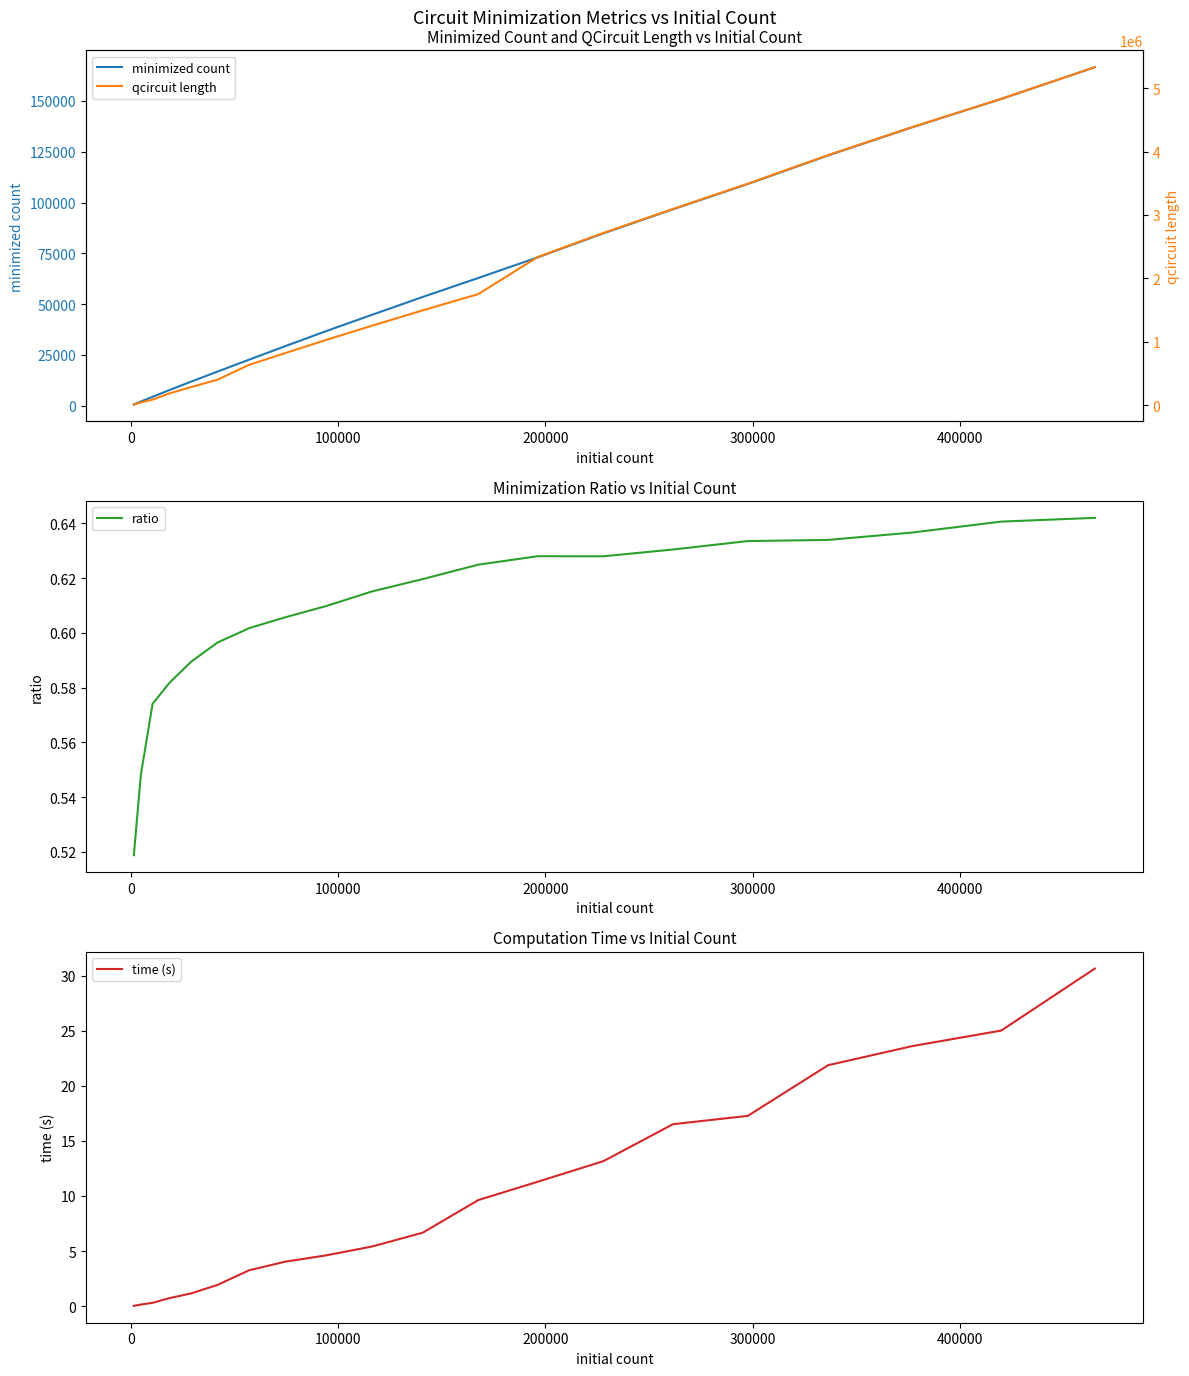

Which series has the largest total across all categories?

qcircuit length